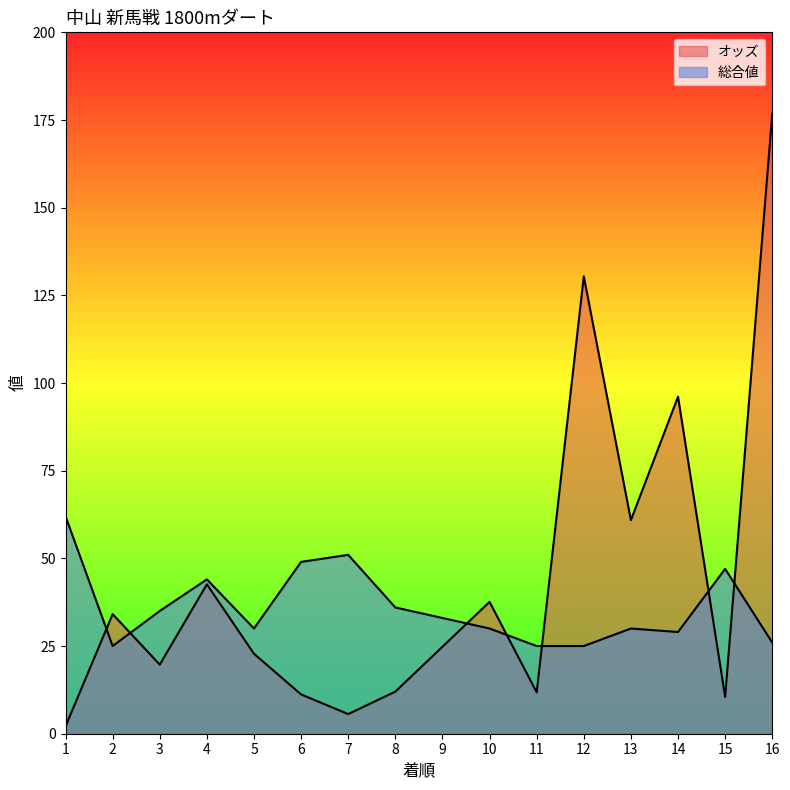

How many times do 総合値 and オッズ cross each other?

7